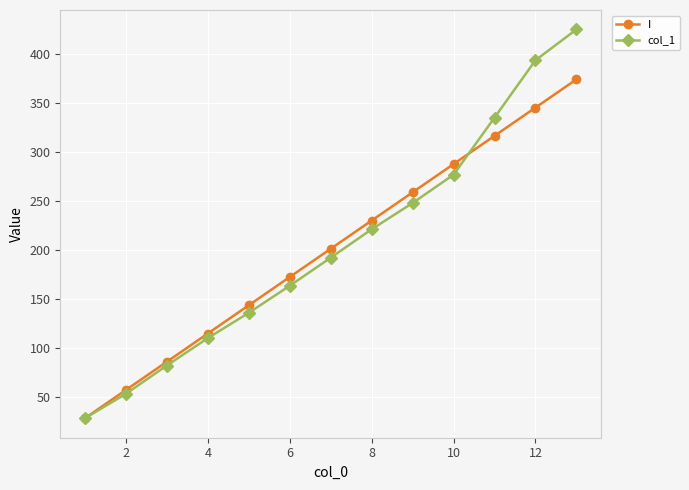

Which series has the widest spread of values?

col_1